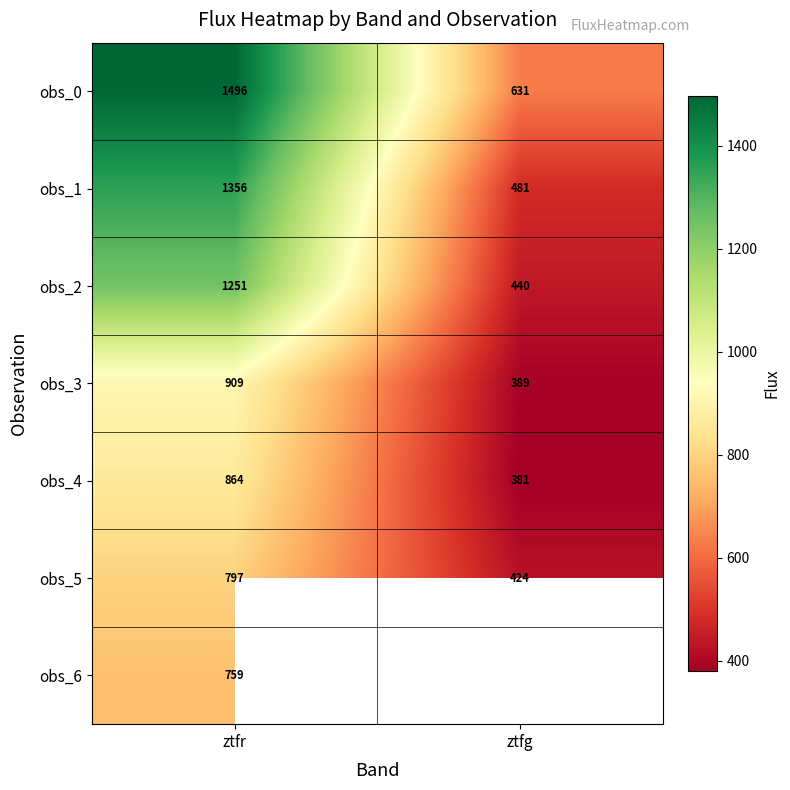

At which label does obs_2 reach its peak?

ztfr